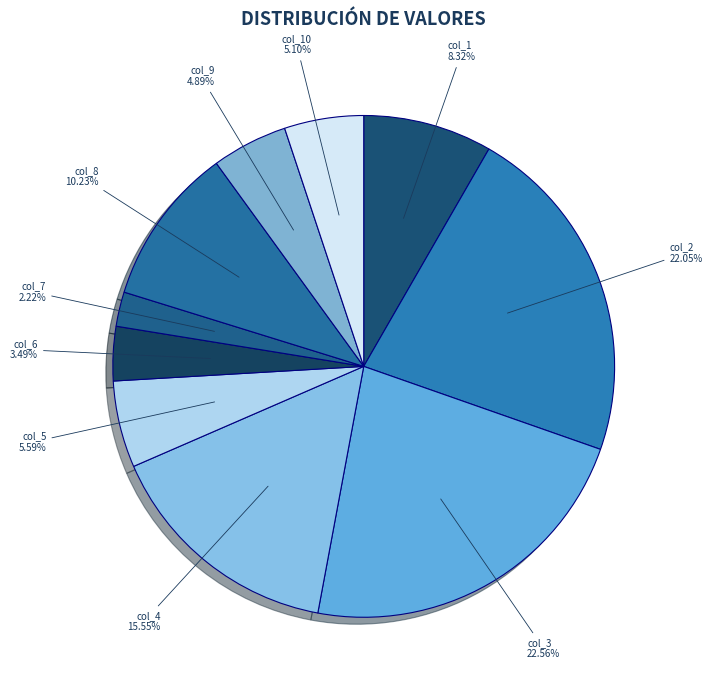

Which slice is the smallest?

col_7